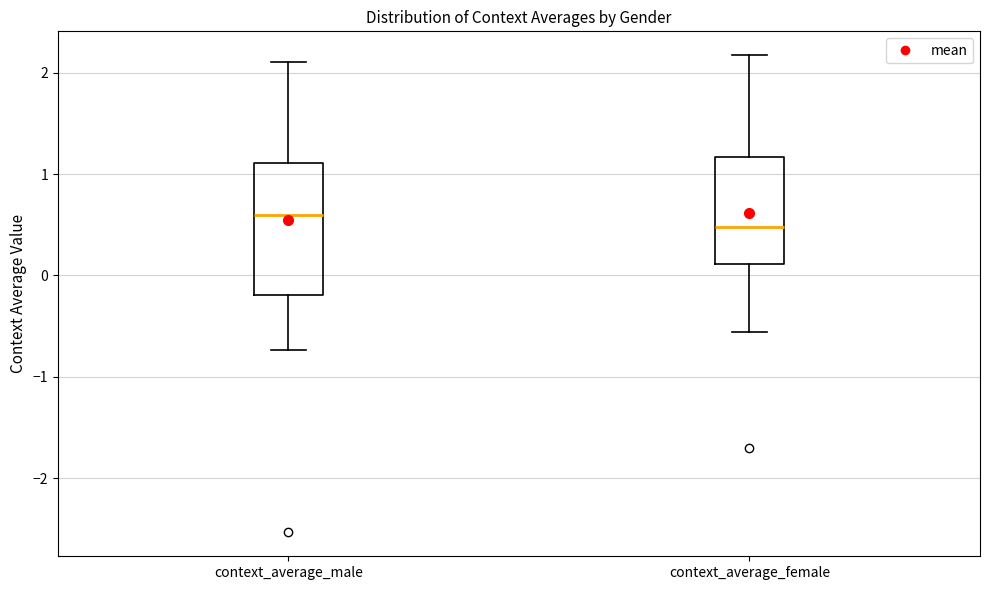

Reading left to right, transcribe this box plot: for each box, give where its median line is, the range the box spans, and where its two whiskers end, as read against the y-axis. The values are not printed on the chart, so give them approximately, as read against the axis.

context_average_male: median 0.6, box -0.2 to 1.1, whiskers -0.7 to 2.1
context_average_female: median 0.5, box 0.1 to 1.2, whiskers -0.6 to 2.2